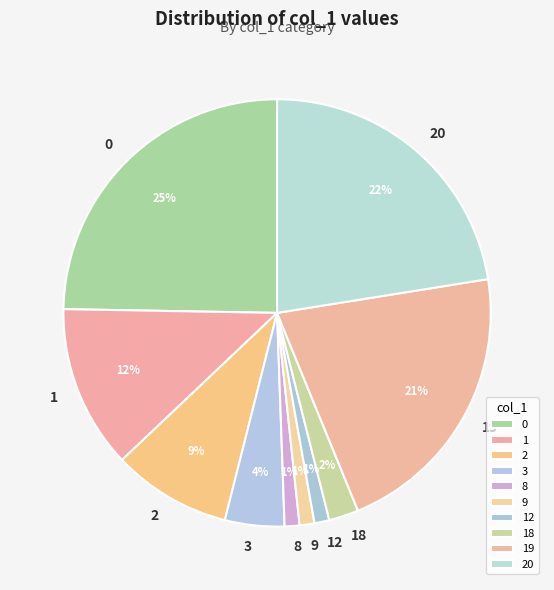

Do 12 and 8 together represent more than half of the pie?

No